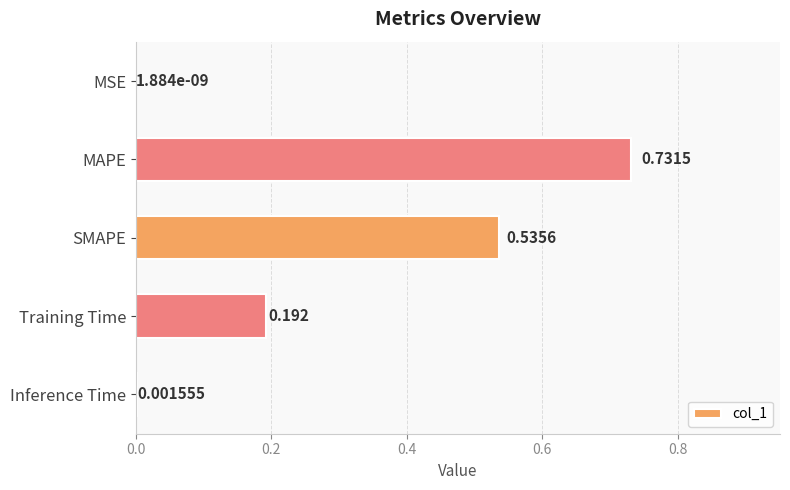

Between Inference Time and Training Time, which is larger?

Training Time